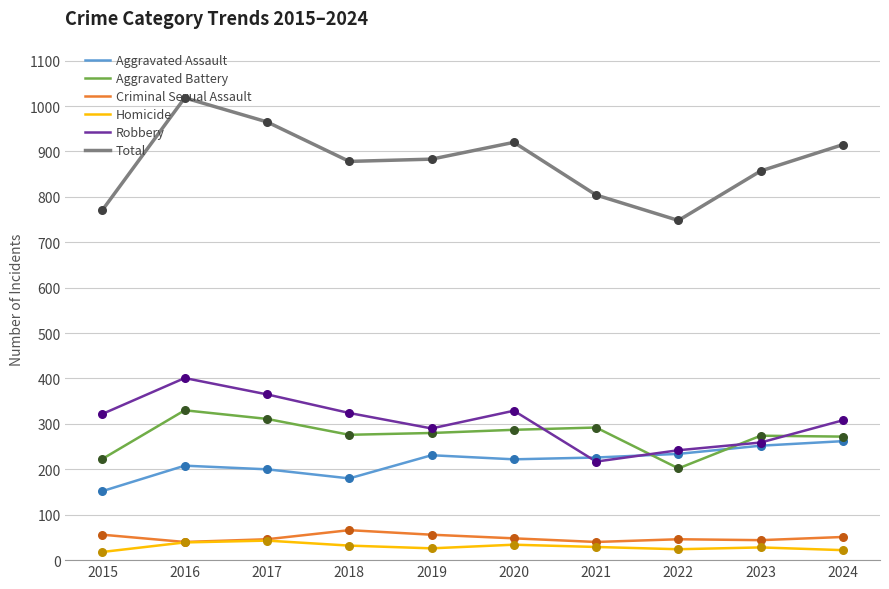

Which series has the widest spread of values?

Total